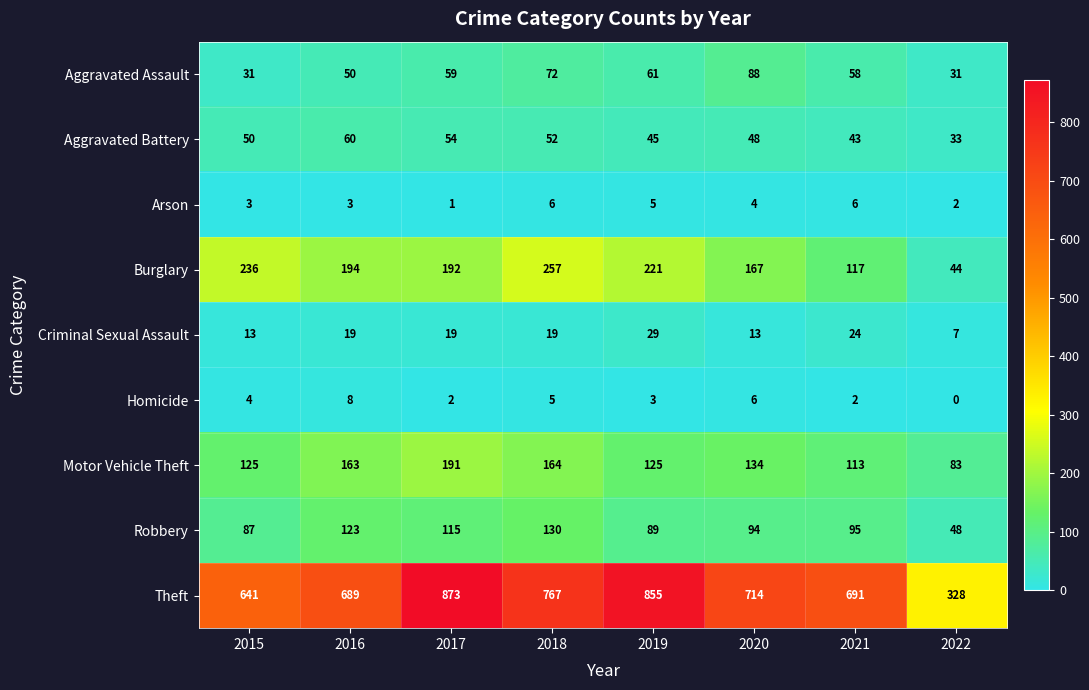

At how many categories does at least one series exceed 33?

8